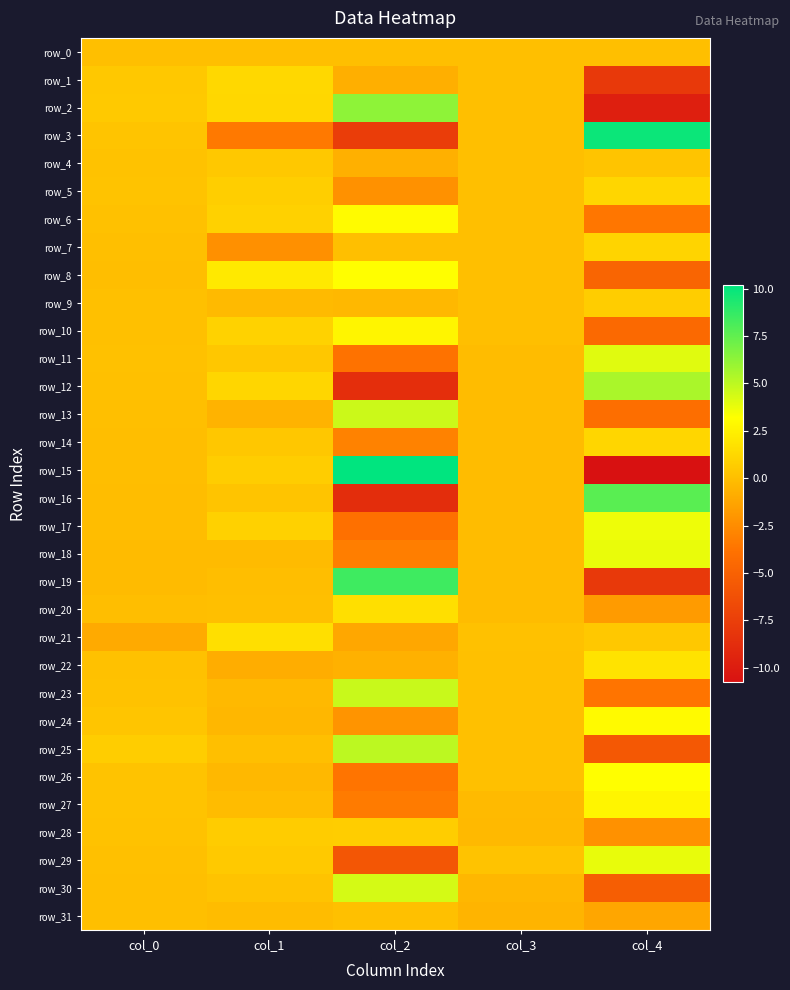

At which label does row_28 first exceed 0?

col_0